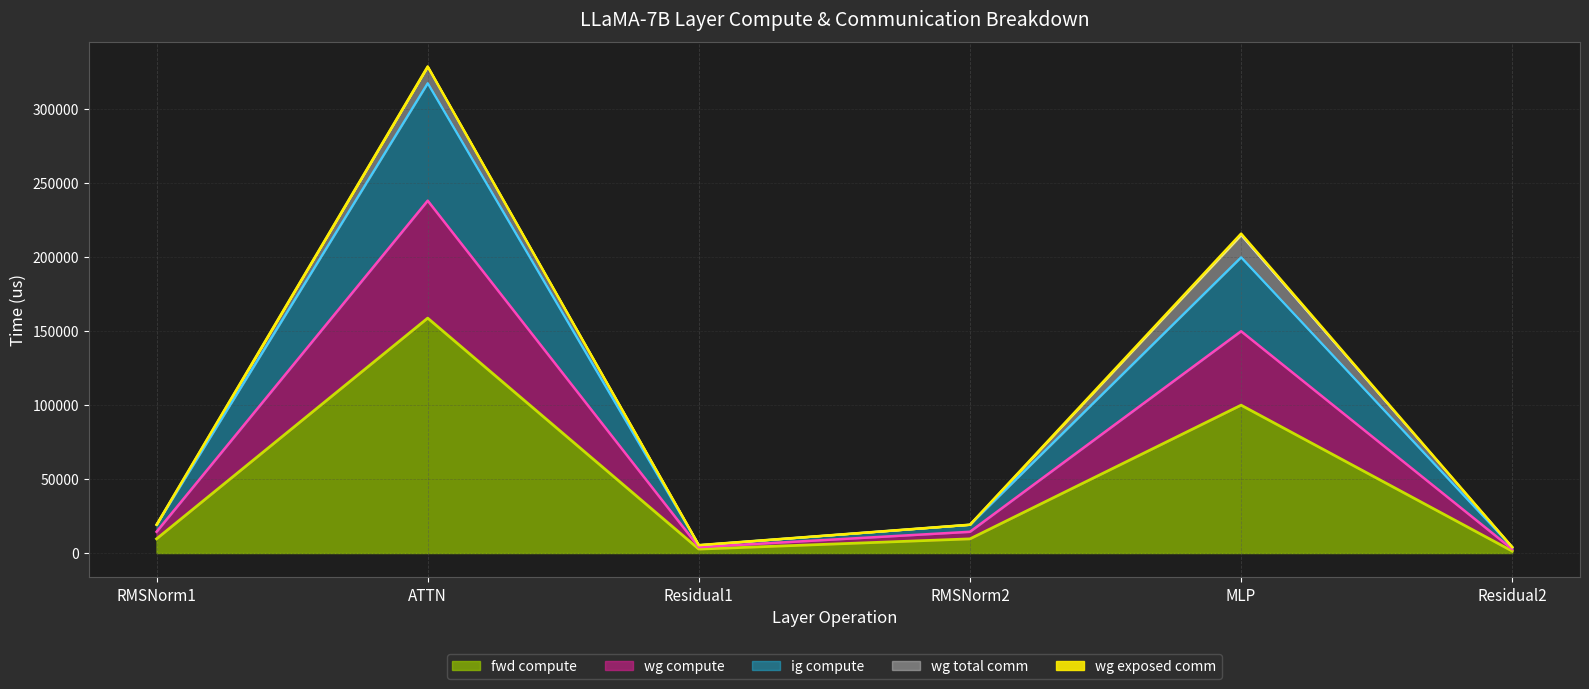

True or false: ig compute and fwd compute cross at least once.

False